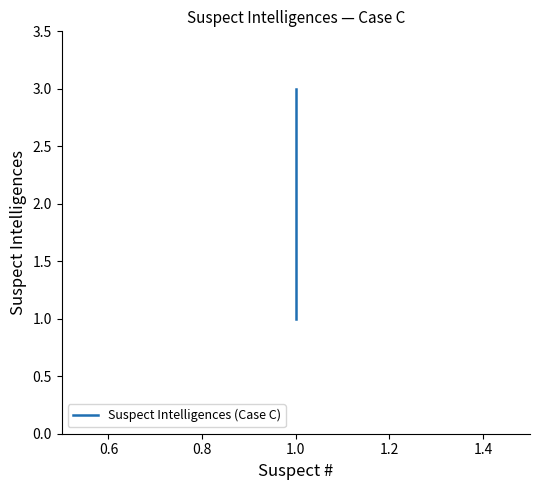

Does the chart have visible grid lines?

No